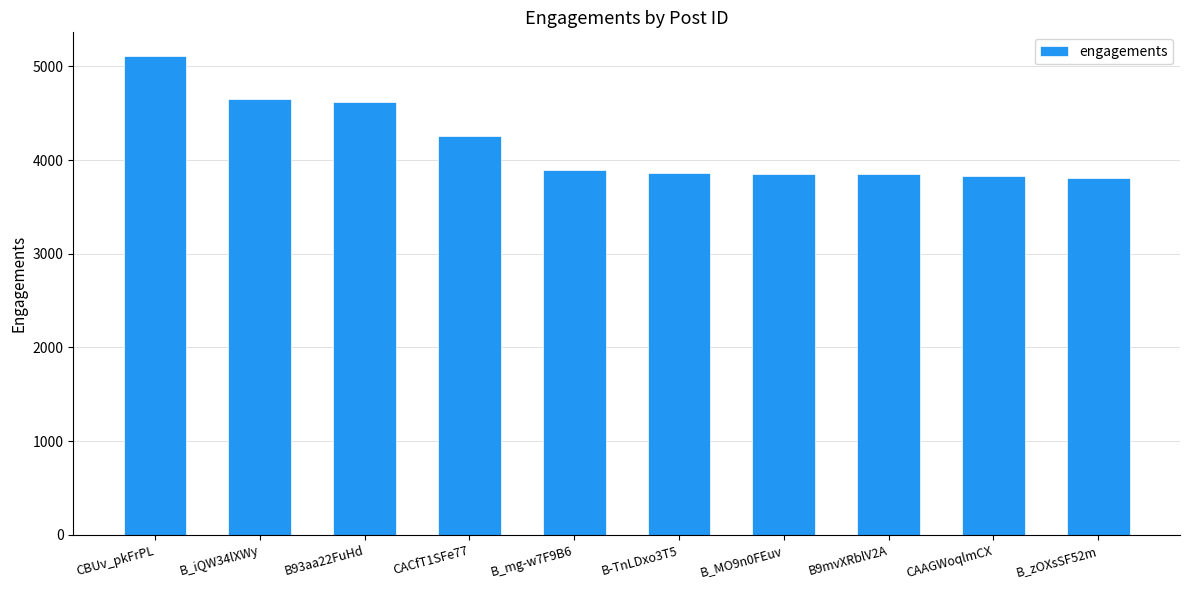

The chart shows a value of 5283 at B_zOXsSF52m. True or false?

False